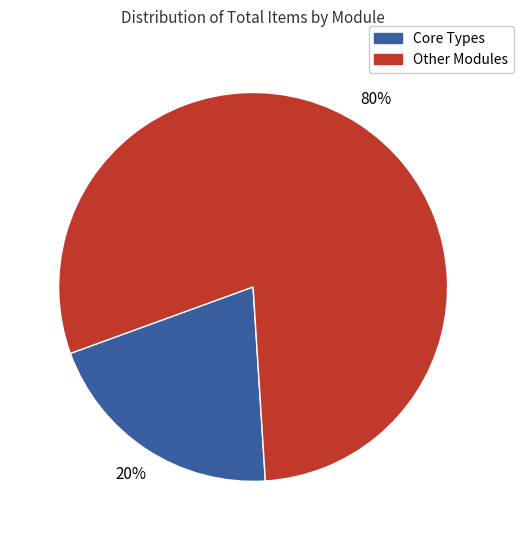

How many slices are in this pie chart?

2